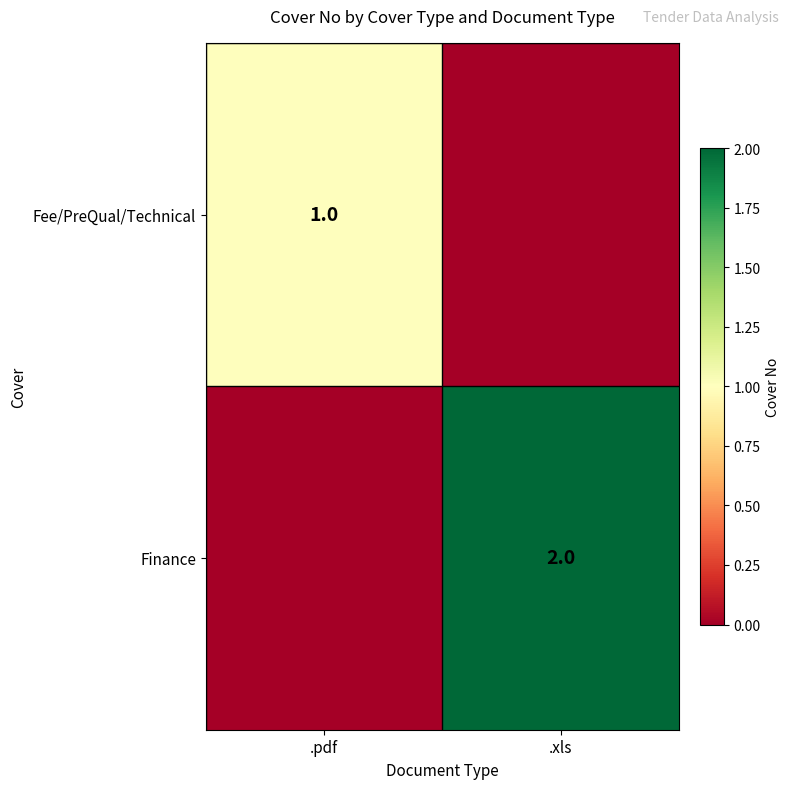

Is the value of Finance at .xls greater than the value of Fee/PreQual/Technical at .pdf?

Yes